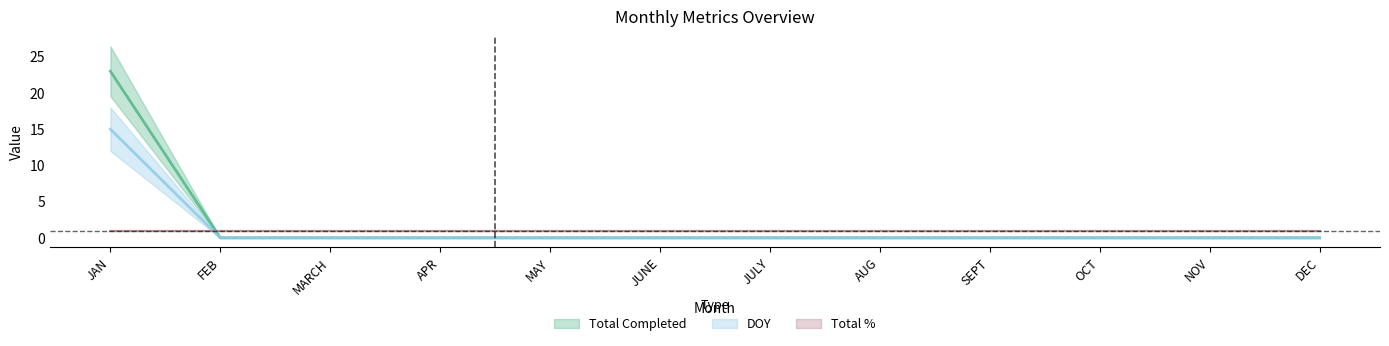

True or false: DOY and Total Completed cross at least once.

False